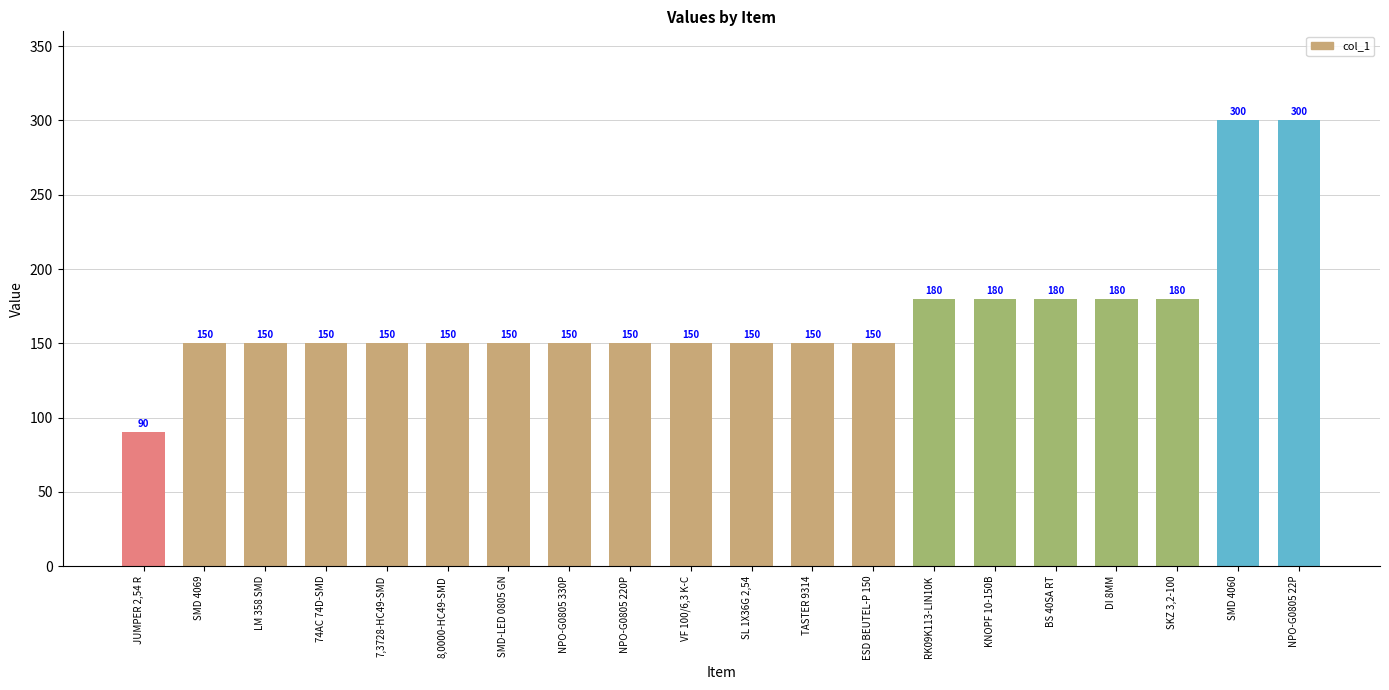

What is the minimum value shown in the chart?

90